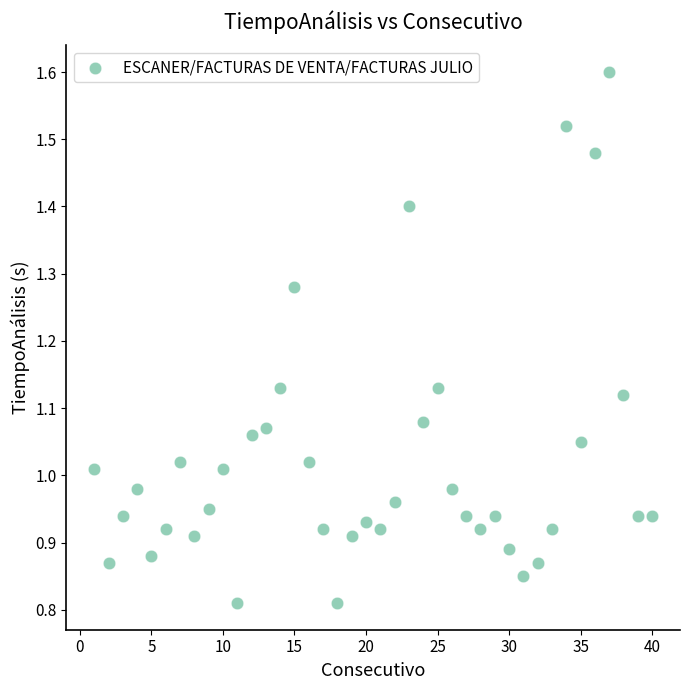

How many data points are displayed?

40